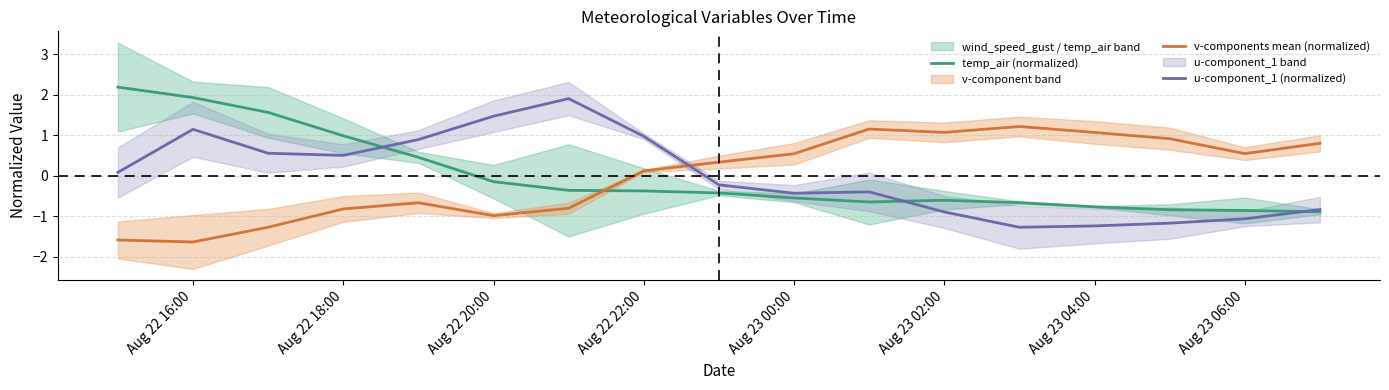

What is the maximum value for temp_air (normalized)?

2.2